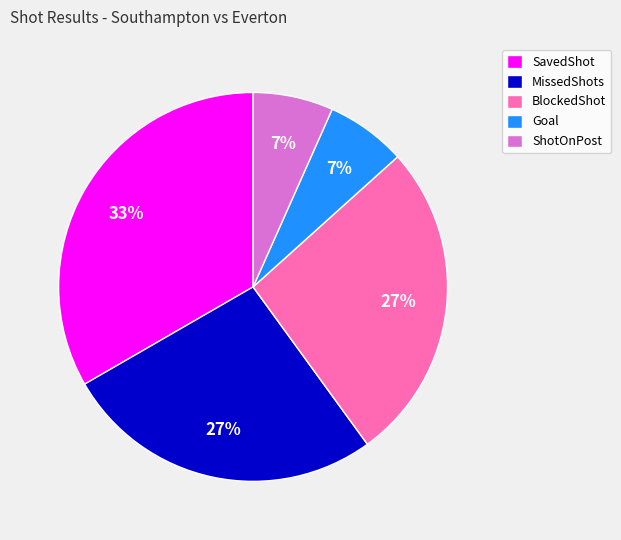

Is the sum of SavedShot and Goal greater than half?

No